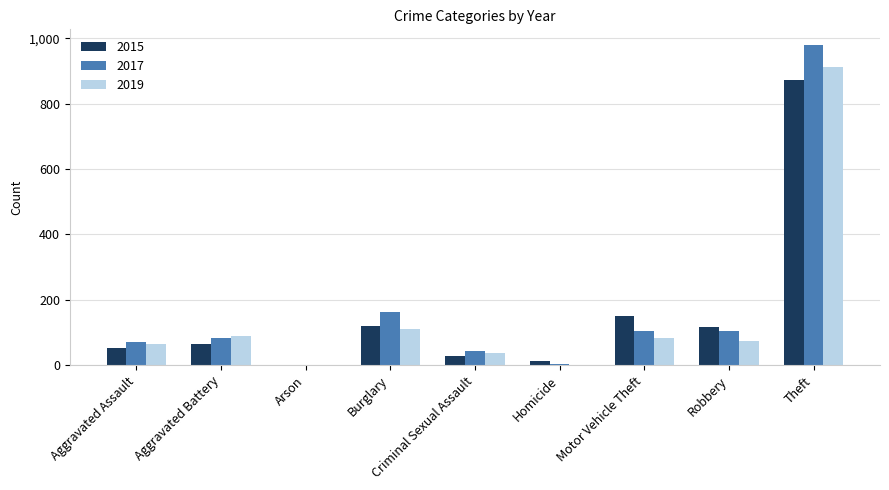

What is the spread (max minus min) of values at Robbery?

42